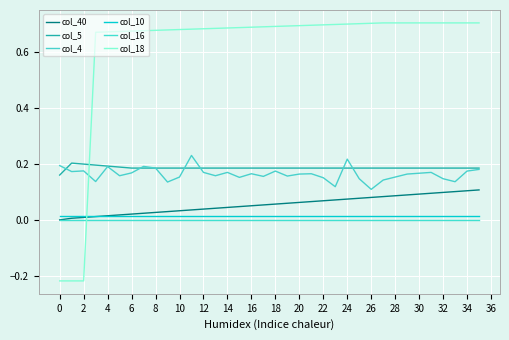

How many lines are shown in the chart?

6